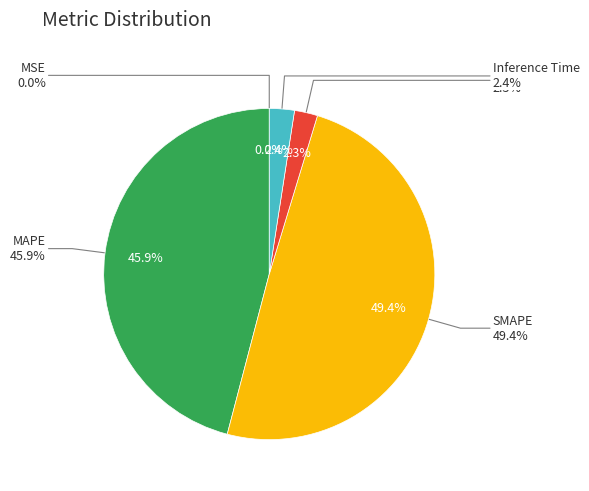

What is the smallest slice in the pie chart?

MSE